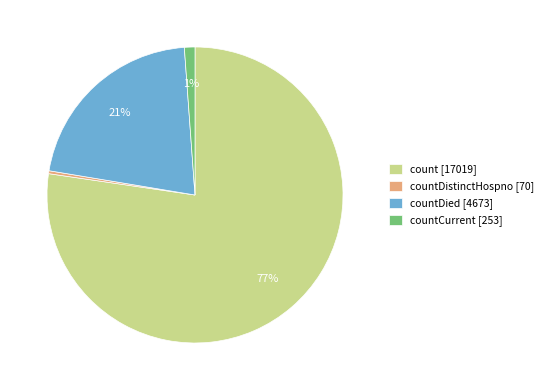

Rank the categories by value from highest to lowest.

count [17019], countDied [4673], countCurrent [253], countDistinctHospno [70]